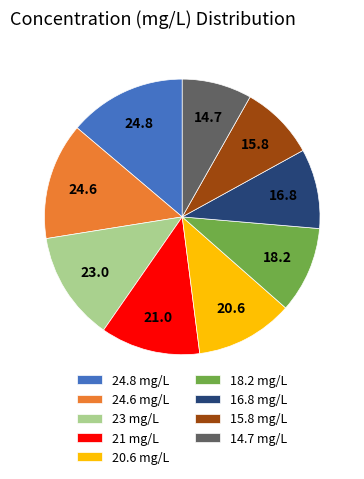

Which has a higher value, 24.6 mg/L or 23 mg/L?

24.6 mg/L